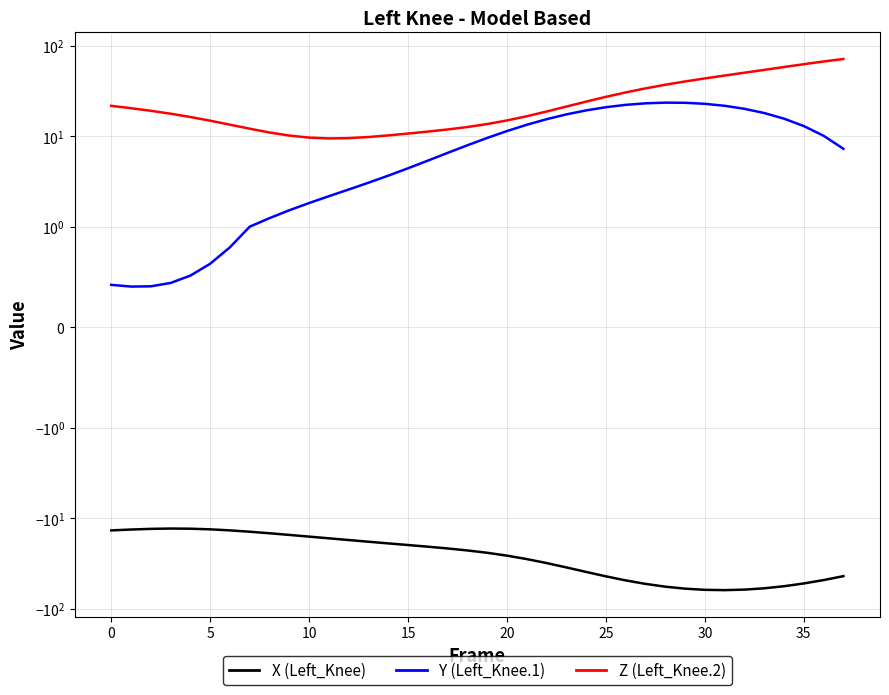

True or false: X (Left_Knee) and Y (Left_Knee.1) intersect in this chart.

False